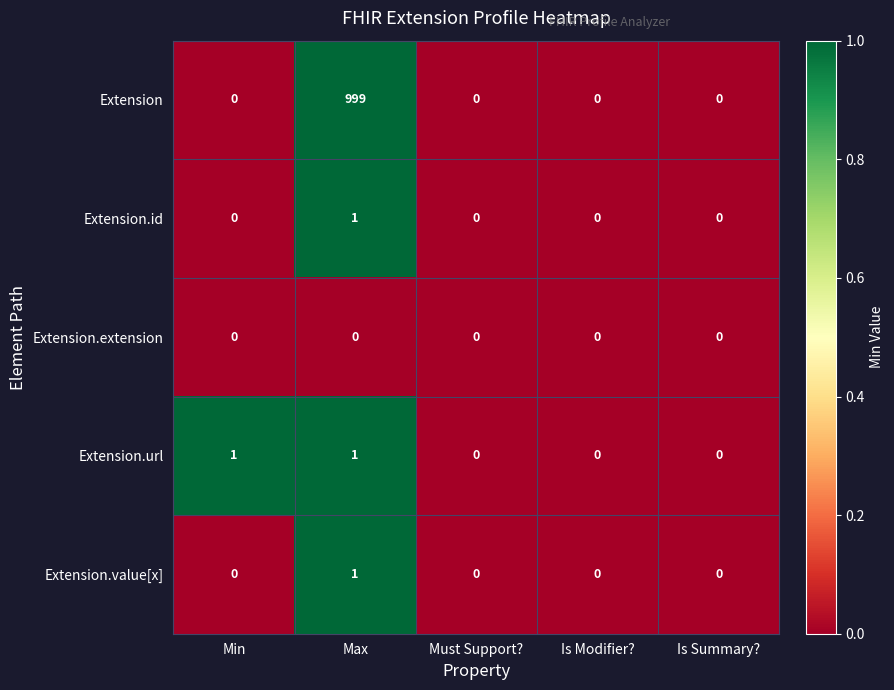

Reading left to right, list all the values displayed in this chart.

Extension: Min=0	Max=999	Must Support?=0	Is Modifier?=0	Is Summary?=0
Extension.id: Min=0	Max=1	Must Support?=0	Is Modifier?=0	Is Summary?=0
Extension.extension: Min=0	Max=0	Must Support?=0	Is Modifier?=0	Is Summary?=0
Extension.url: Min=1	Max=1	Must Support?=0	Is Modifier?=0	Is Summary?=0
Extension.value[x]: Min=0	Max=1	Must Support?=0	Is Modifier?=0	Is Summary?=0